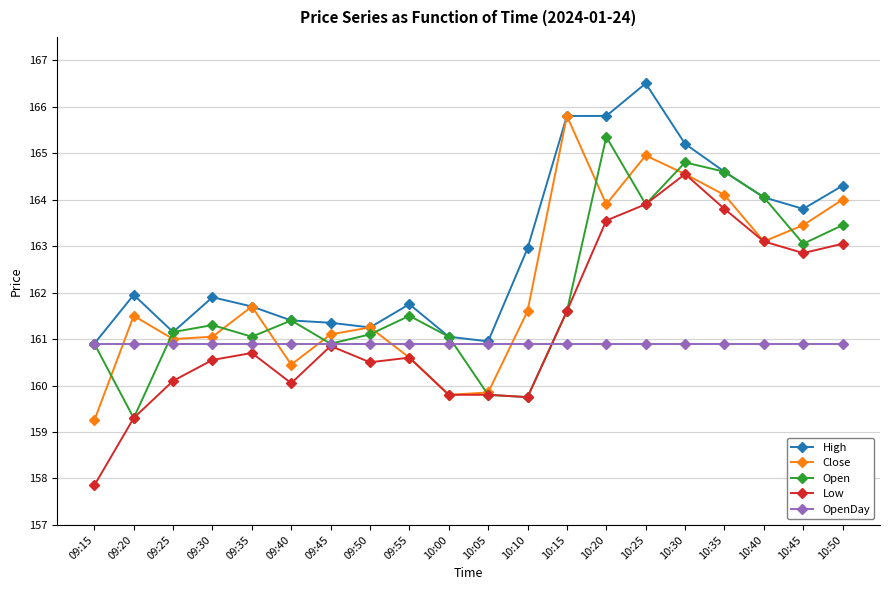

At which label is Low closest to 161?

09:45